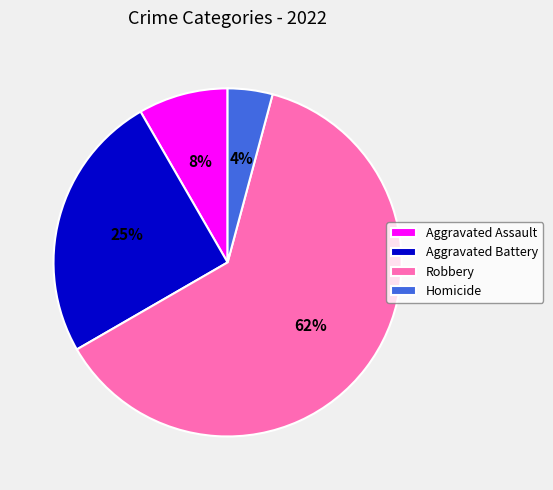

Which slice is the largest?

Robbery